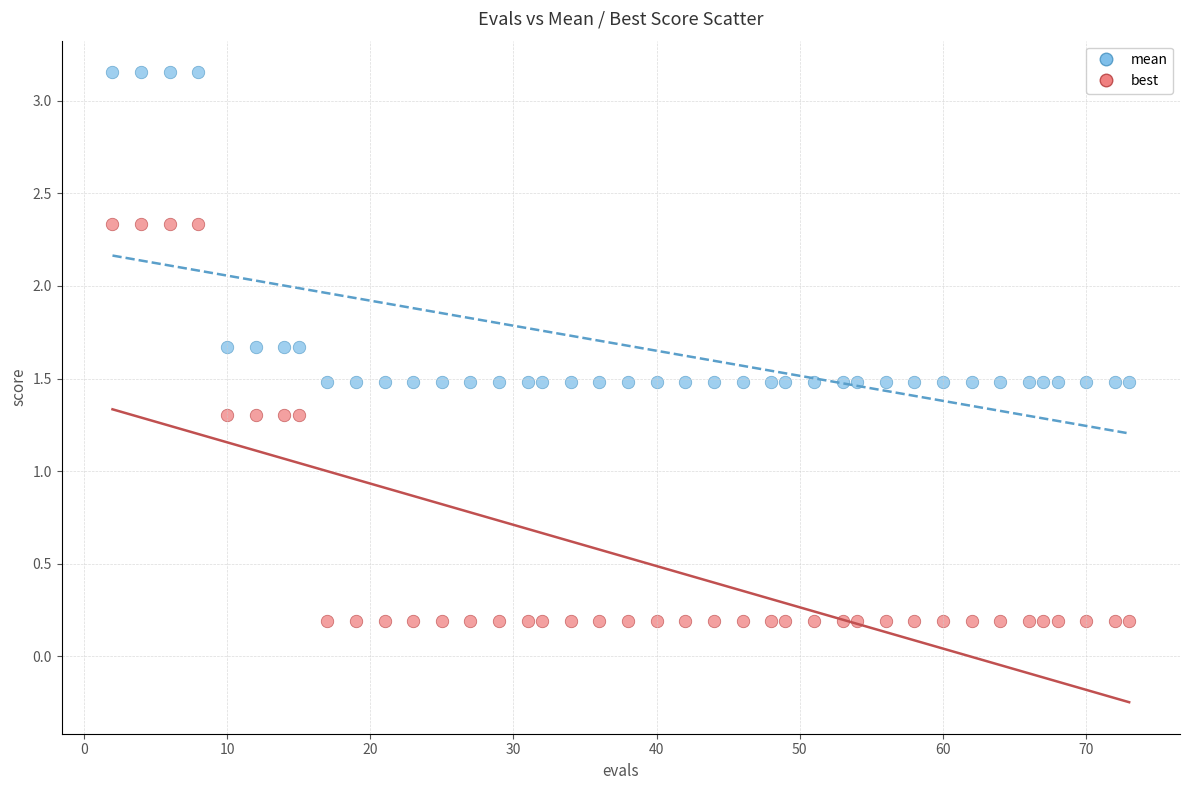

Which series reaches the minimum Y coordinate?

best